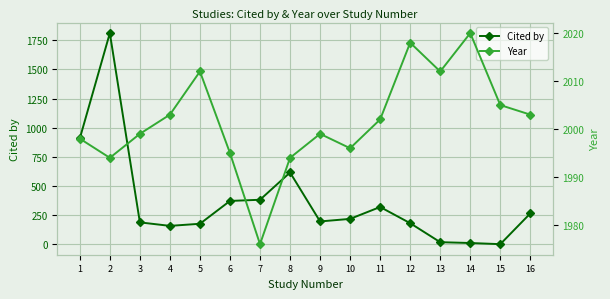

Where is Cited by nearest to the value 906?

1